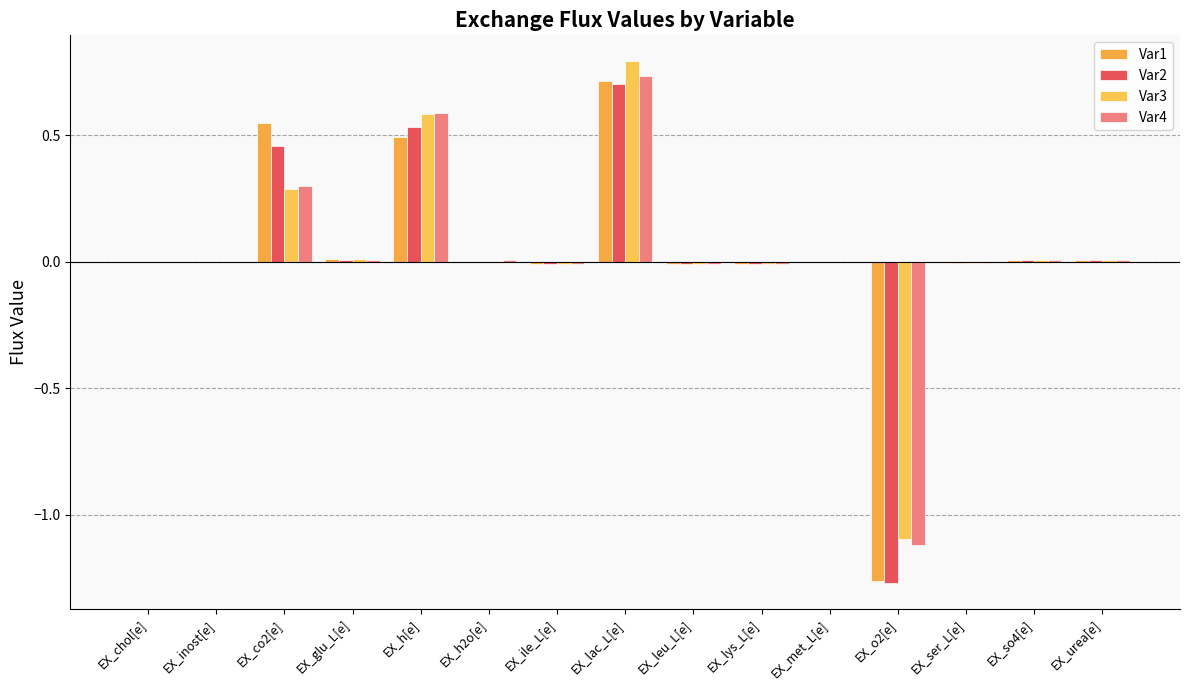

What is the lowest value of the Var3 series?

-1.1